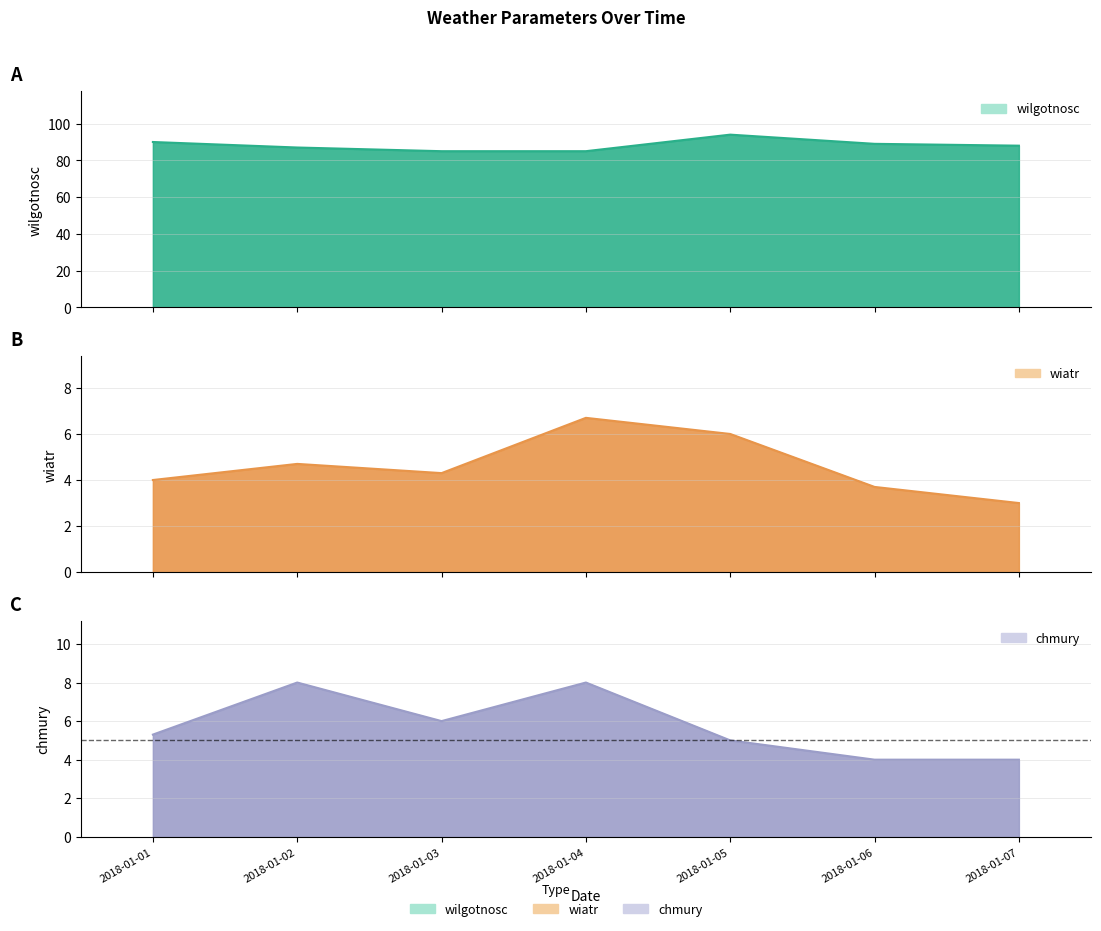

True or false: wilgotnosc and chmury cross at least once.

False